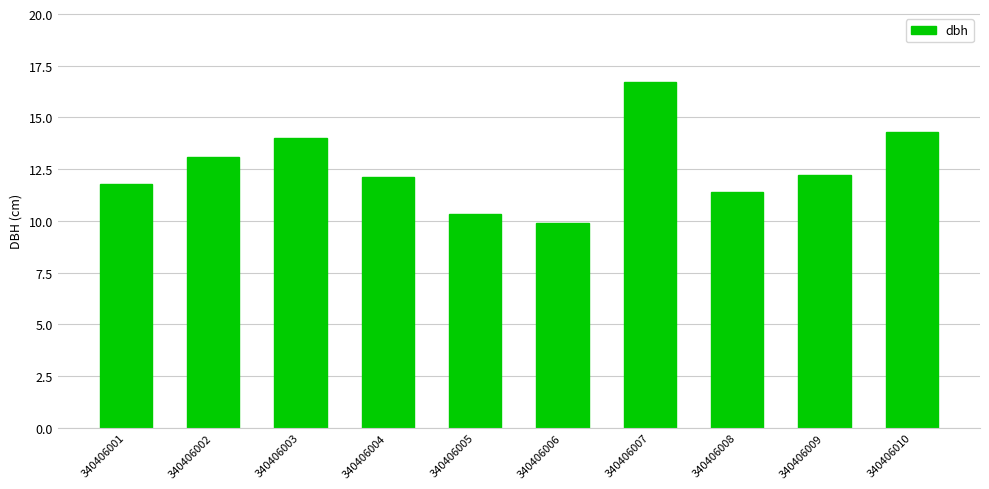

Is it true that the value at 340406007 is 3.4?

False